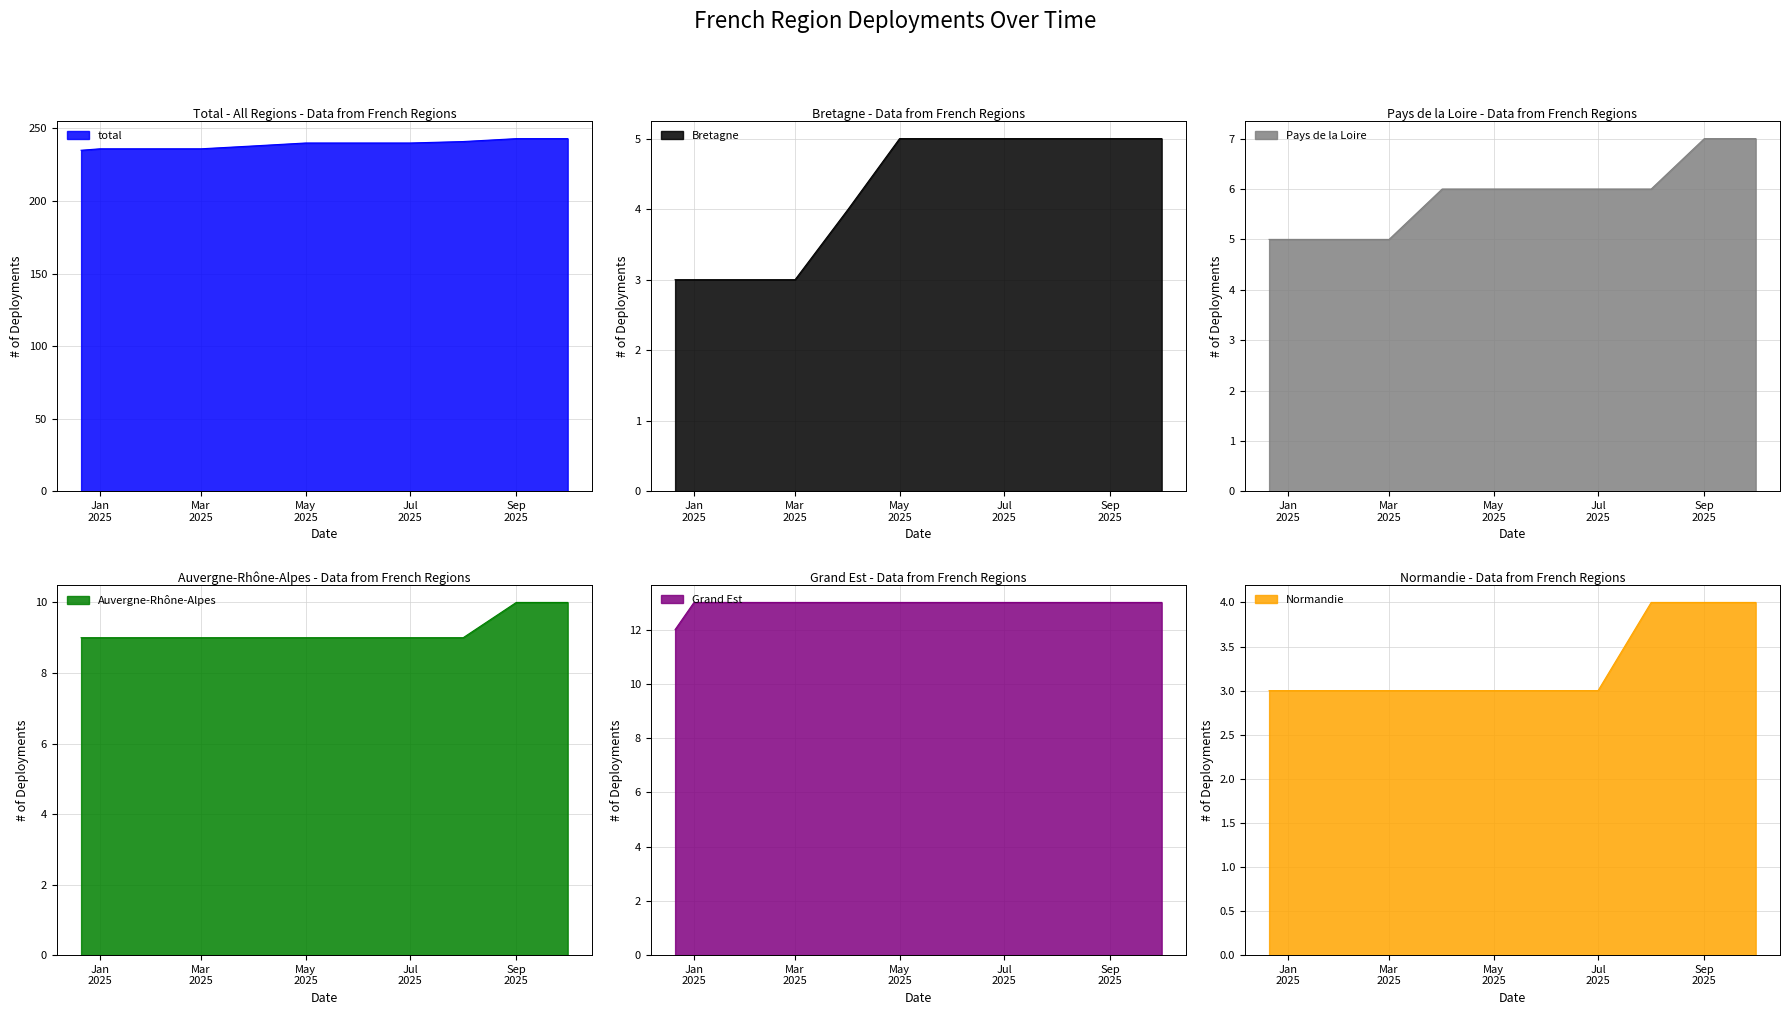

At which label does total reach its minimum?

2024-12-21